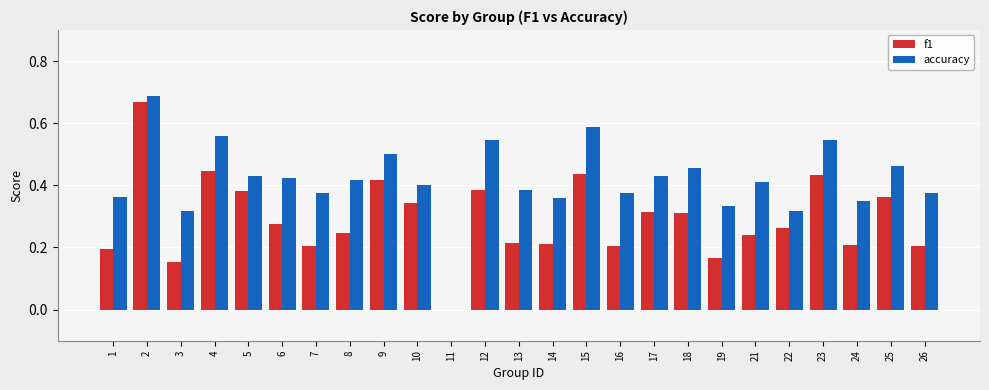

At which label is accuracy closest to 0?

11